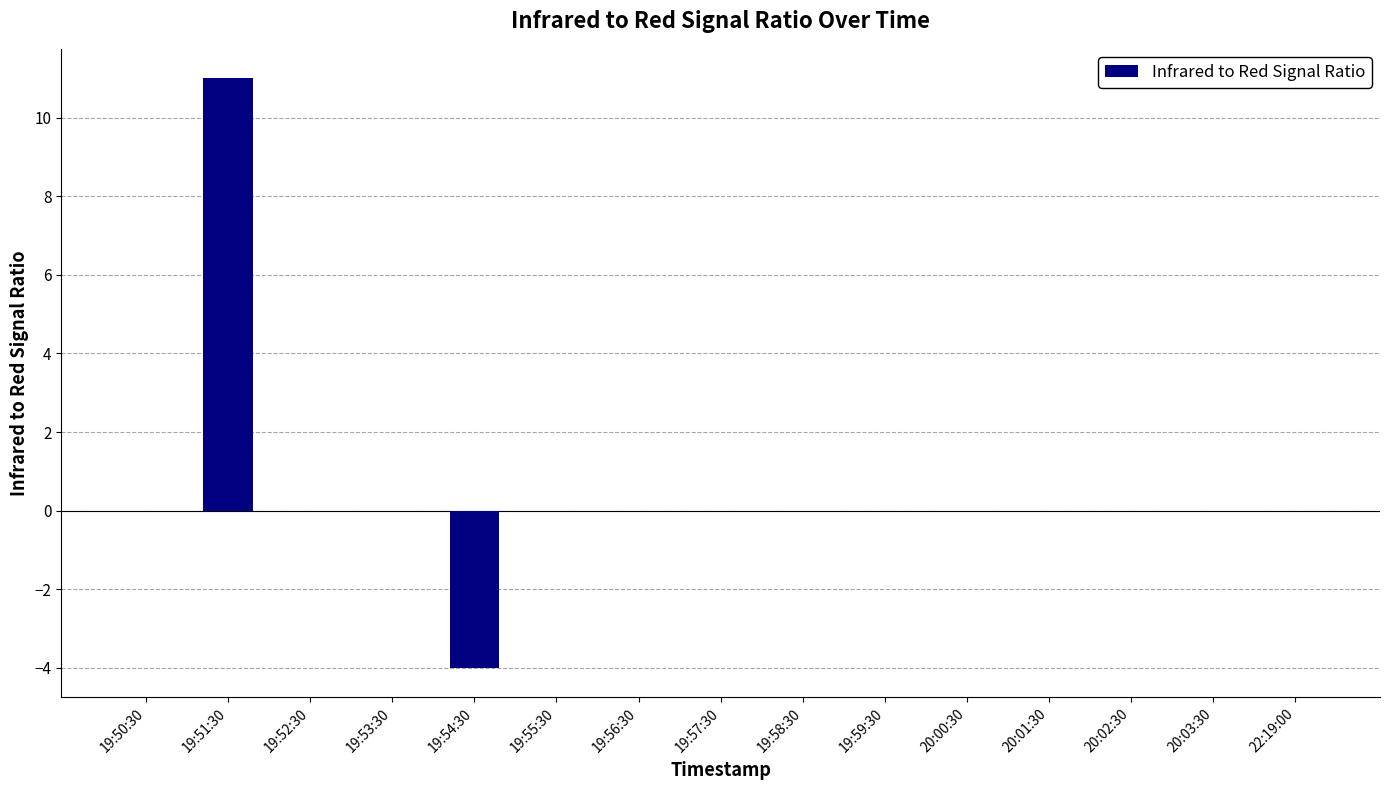

The value at 22:19:00 is -10. True or false?

False